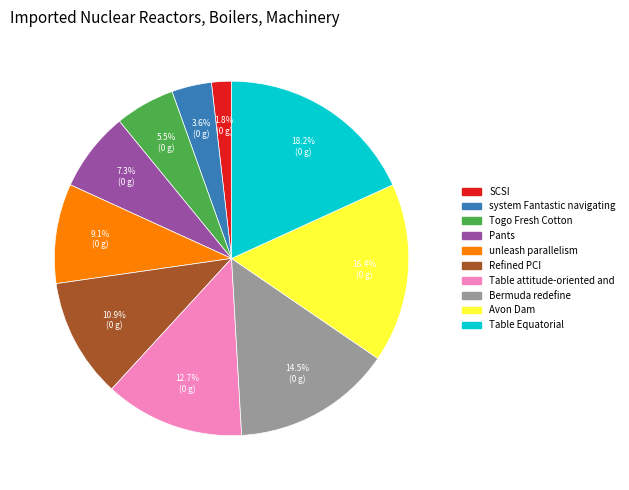

Rank the categories by value from highest to lowest.

Table Equatorial, Avon Dam, Bermuda redefine, Table attitude-oriented and, Refined PCI, unleash parallelism, Pants, Togo Fresh Cotton, system Fantastic navigating, SCSI